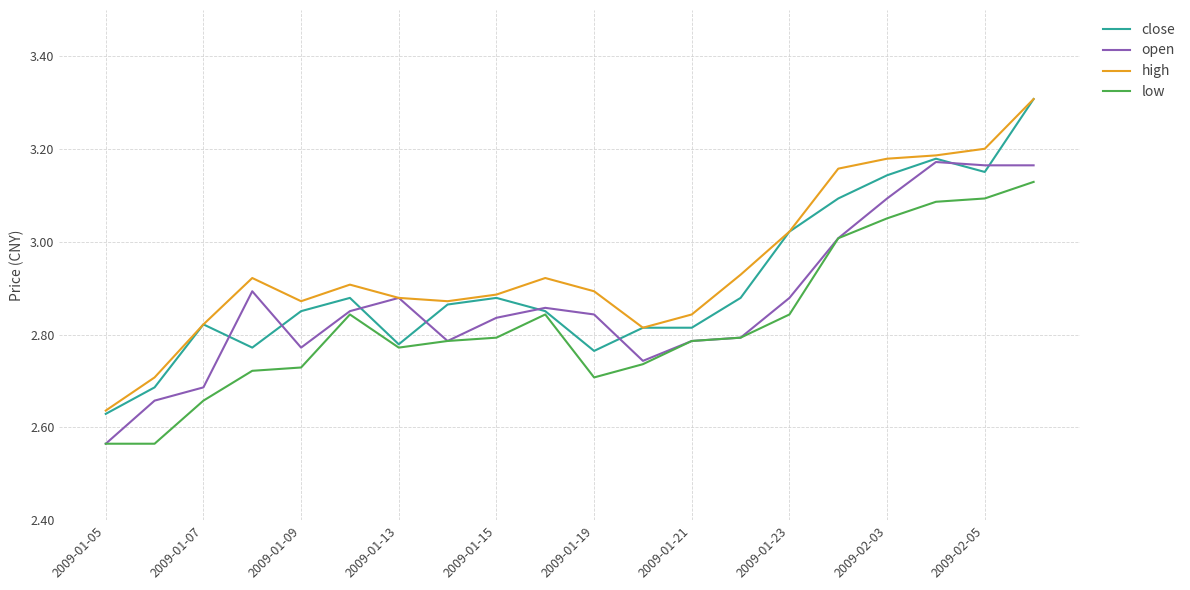

Which series has the largest range (max minus min)?

close